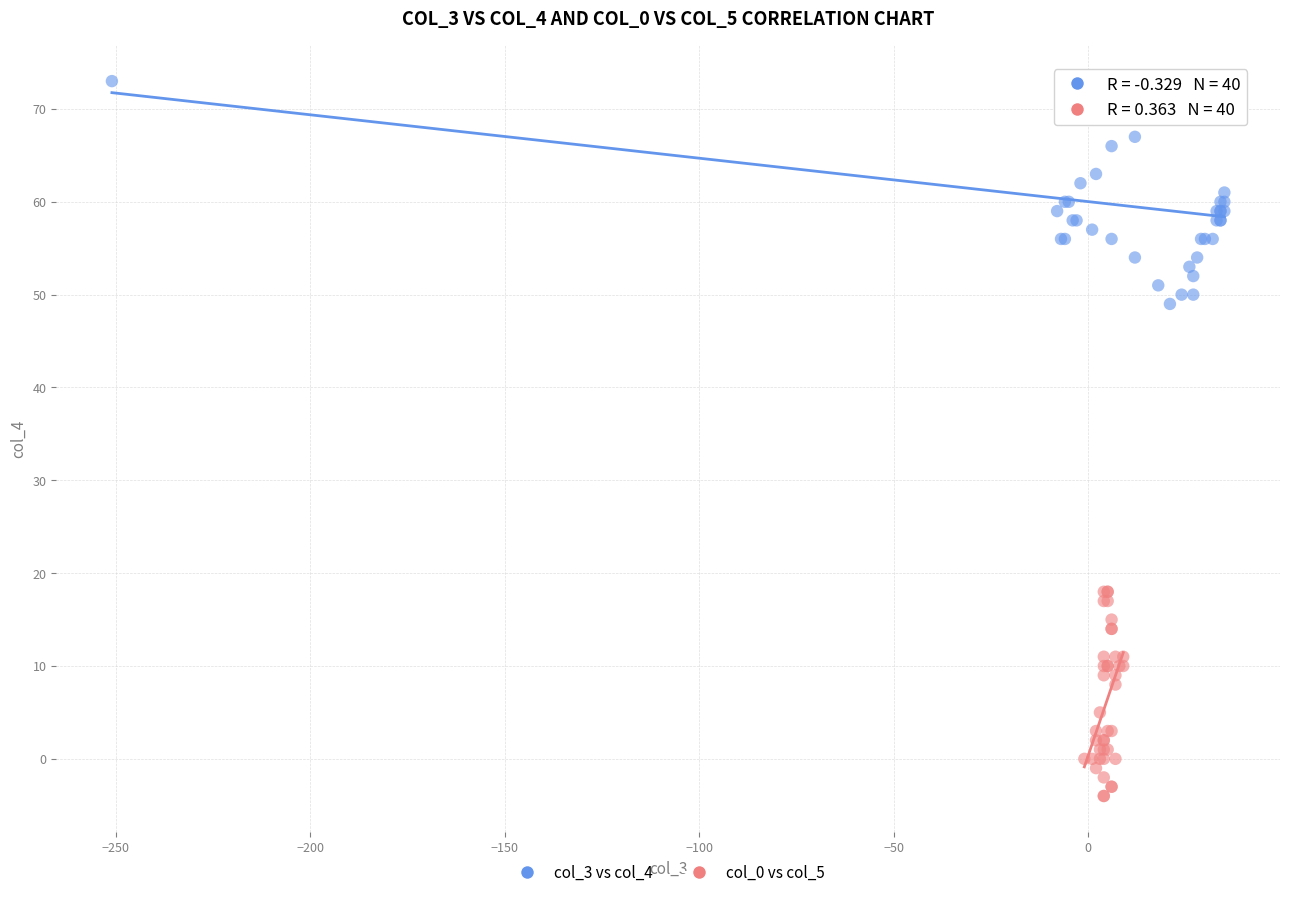

Which series contains the lowest Y value?

col_0 vs col_5